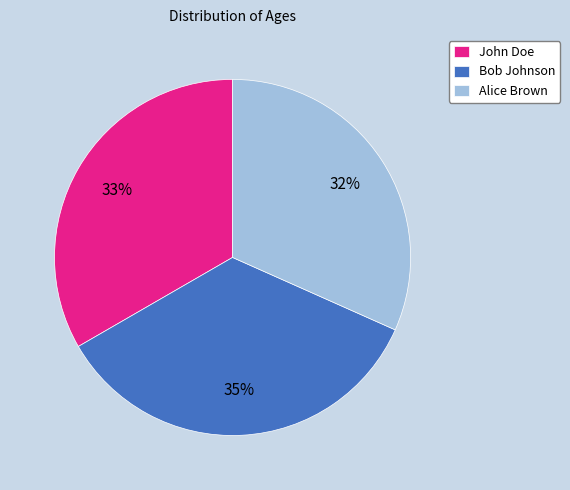

Do Bob Johnson and John Doe together represent more than half of the pie?

Yes